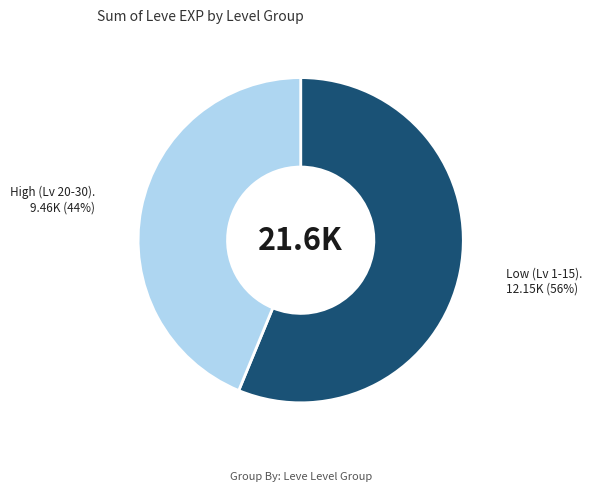

To the nearest percent, what is the difference between the largest and smallest slice percentages?

12%